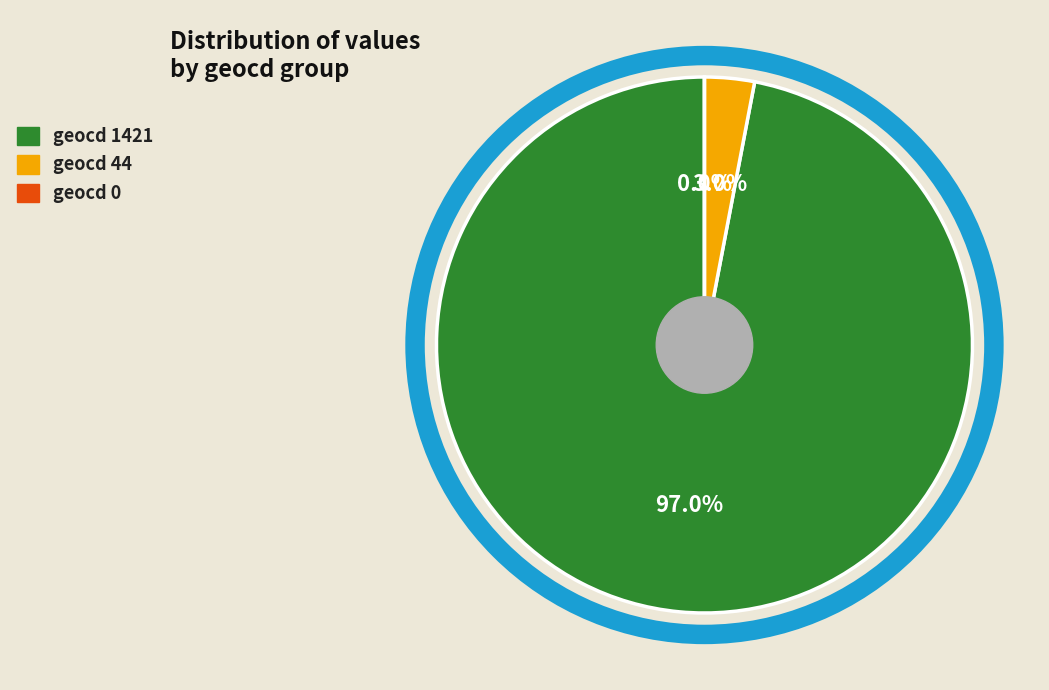

What is the change in value from geocd_44 to geocd_0?

-300